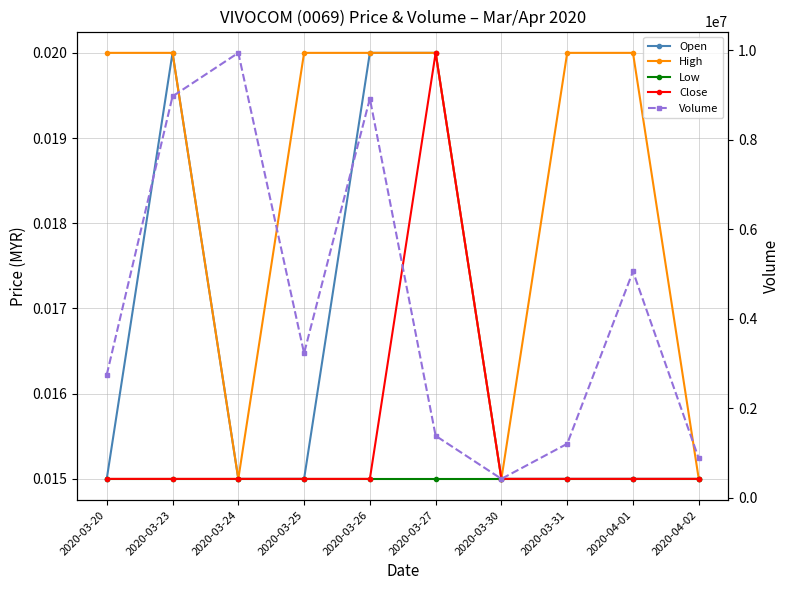

What position from the left is 2020-03-24?

3